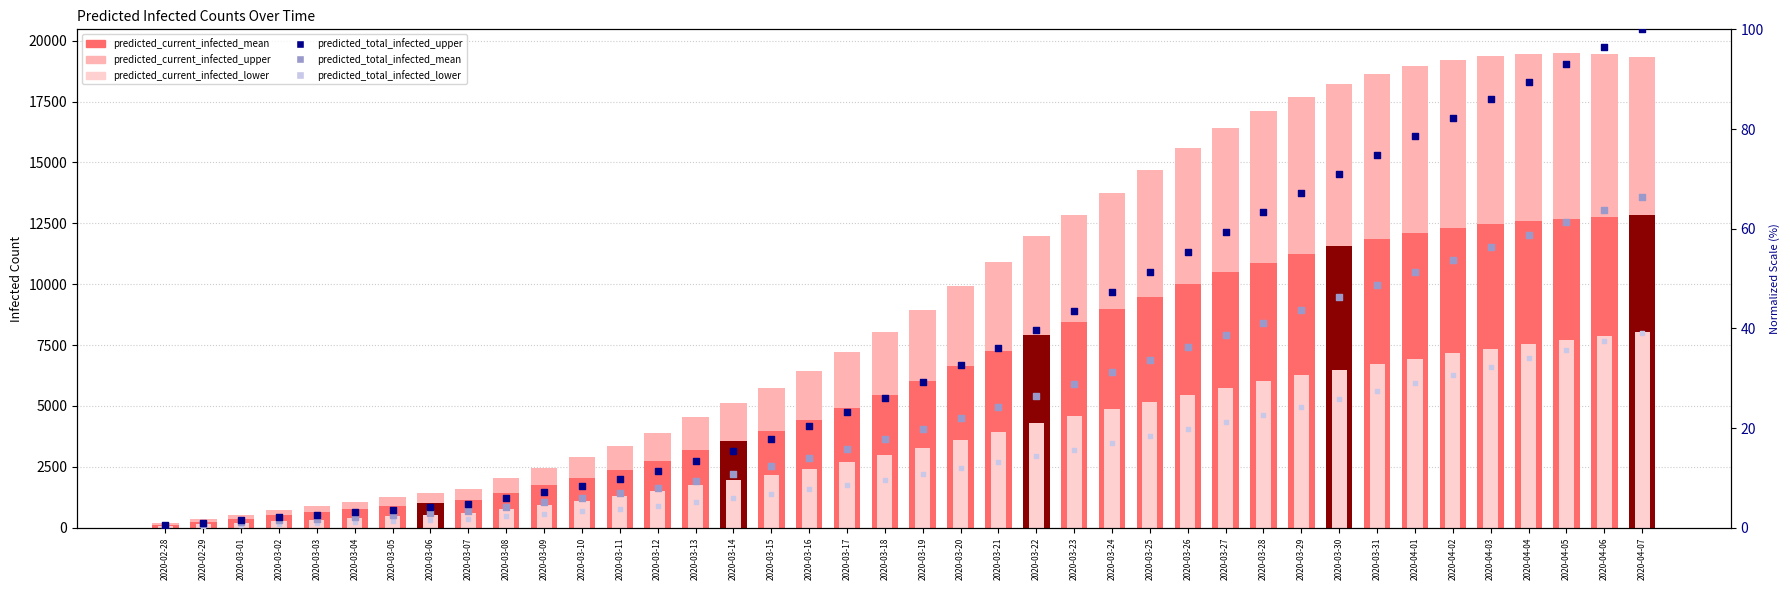

At how many categories does at least one series exceed 12413?

16